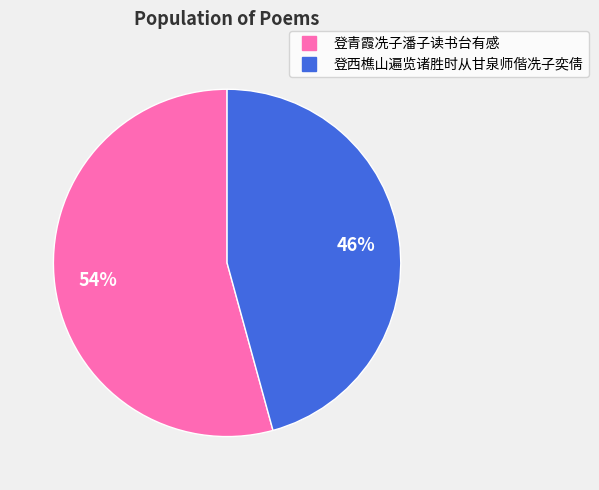

True or false: 登青霞冼子潘子读书台有感 accounts for 69% of the total.

False